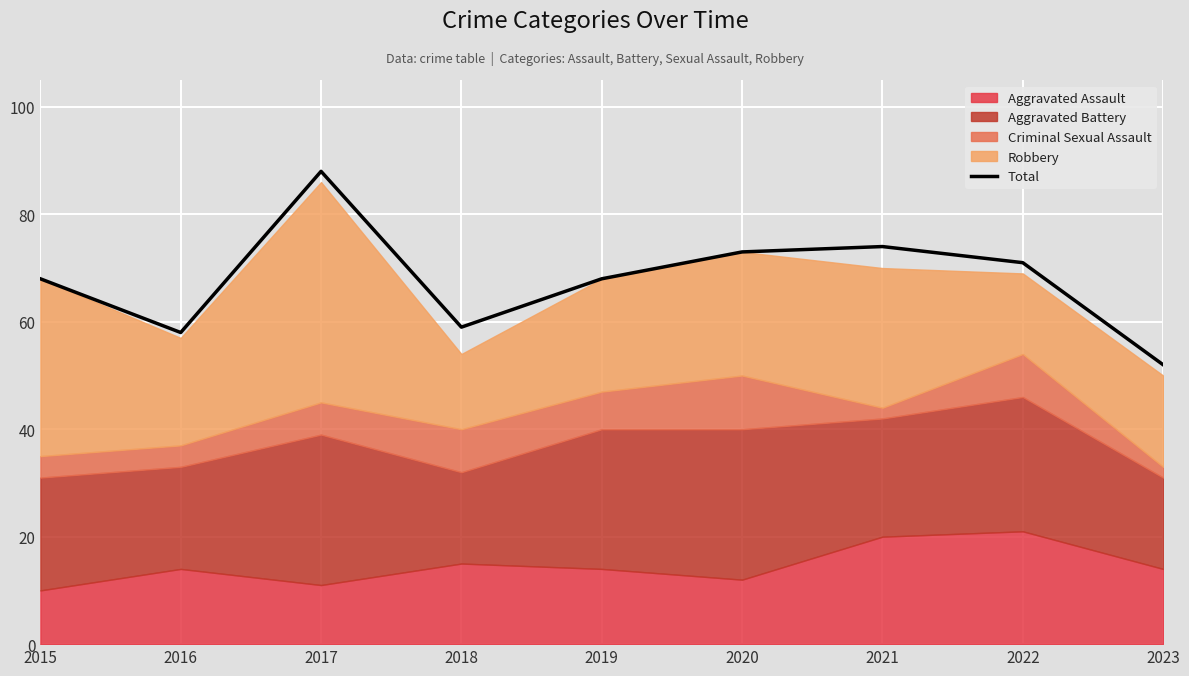

Reading left to right, transcribe all the data shown in this chart.

2015=68	2016=58	2017=88	2018=59	2019=68	2020=73	2021=74	2022=71	2023=52